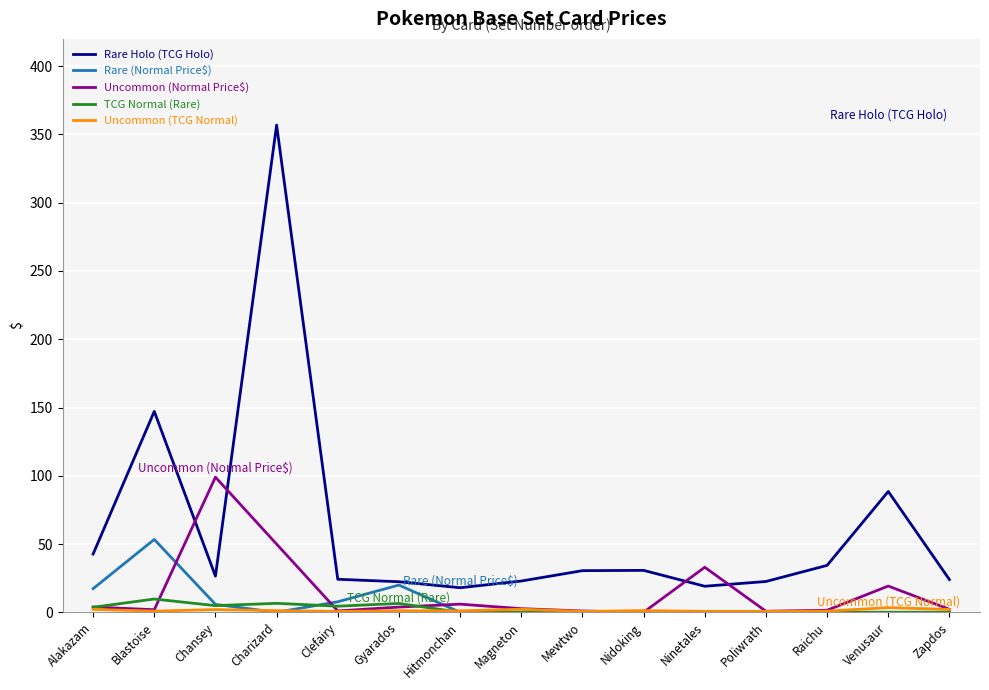

At which label does Rare Holo (TCG Holo) reach its peak?

Charizard